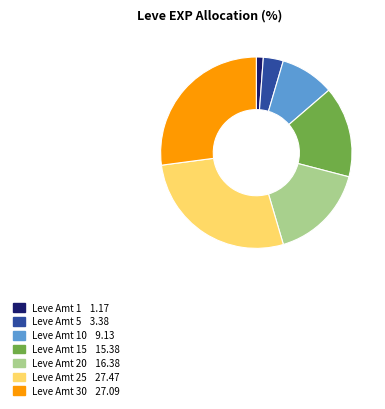

How many segments does this pie chart have?

7